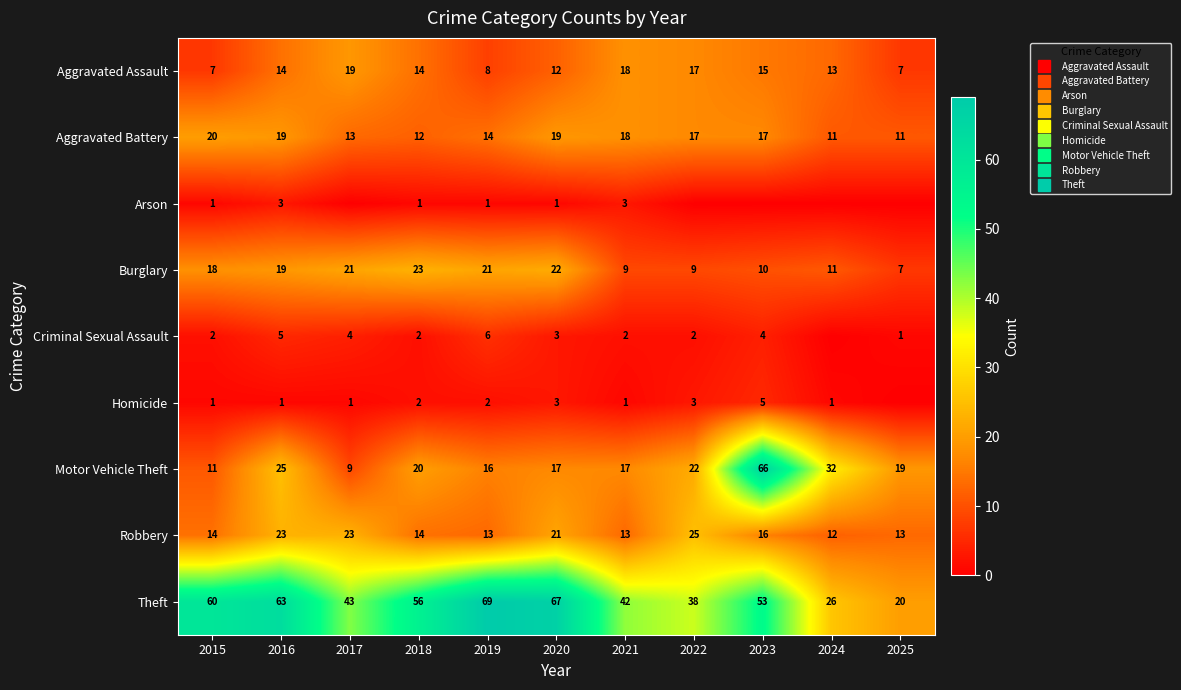

What is the difference between the second highest and second lowest values in the Theft series?

41